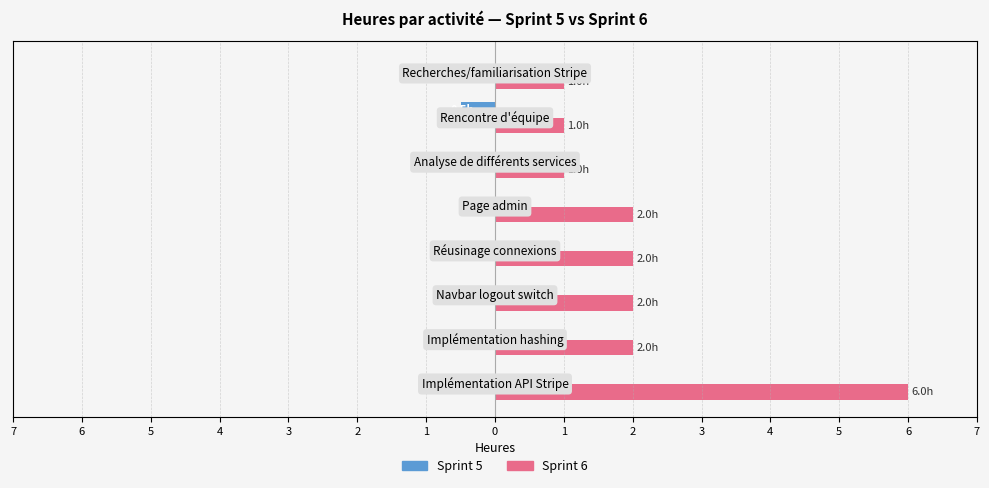

What are all the series names shown in the legend?

Sprint 5, Sprint 6